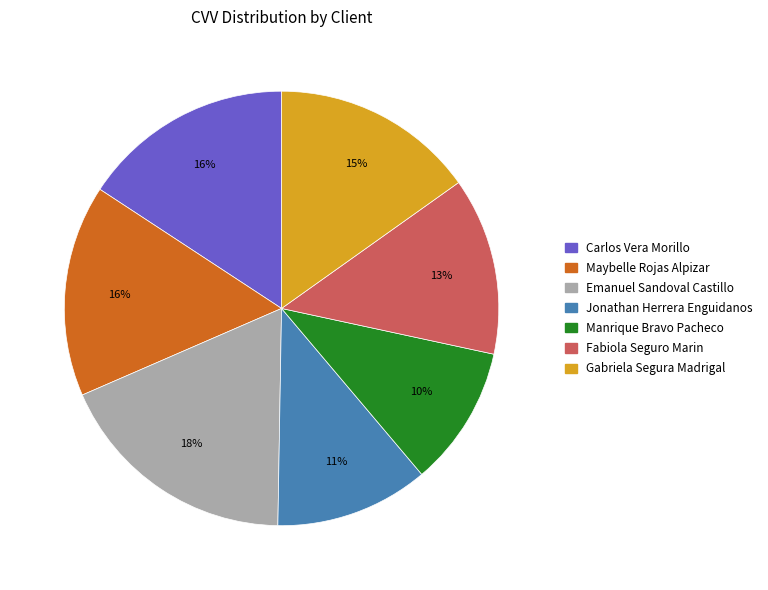

How many segments does this pie chart have?

7